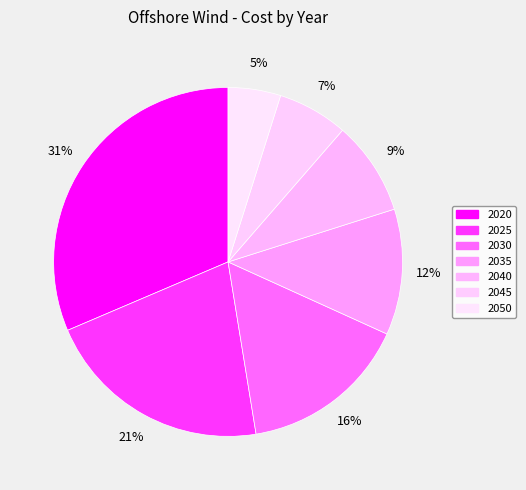

What is the total percentage of 2050 and 2045?

11.4%